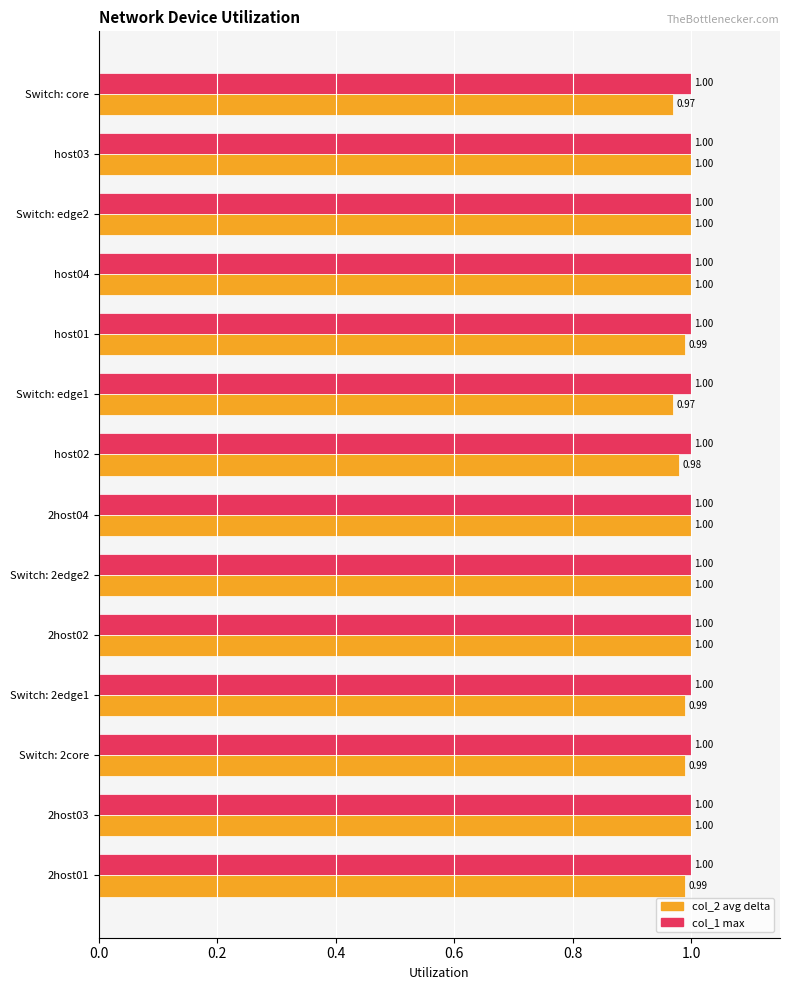

What is the total value across all series at host02?

2.0